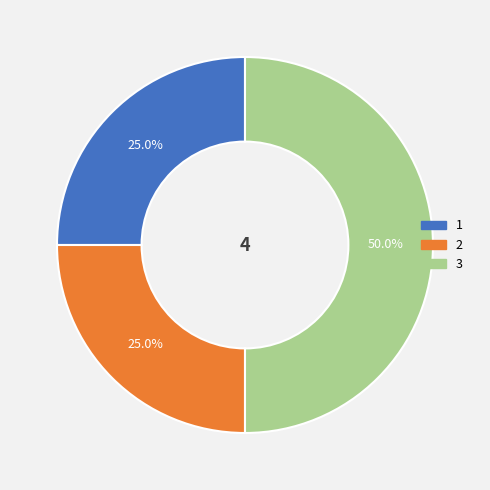

Approximately how many times larger is the value at 3 compared to 2?

2.0